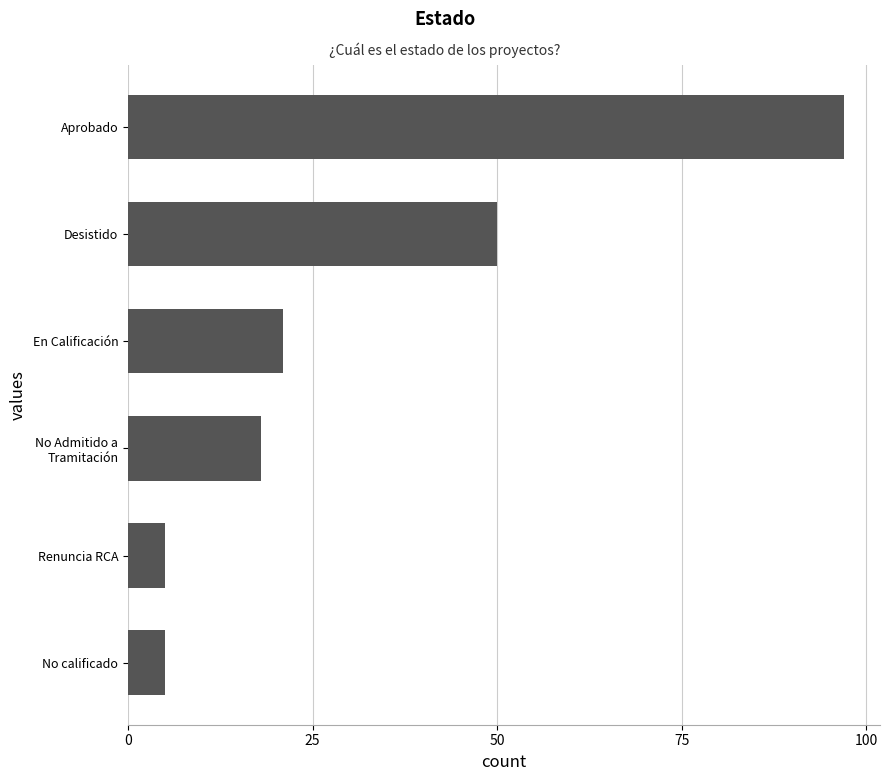

How many values are between 5 and 50?

5